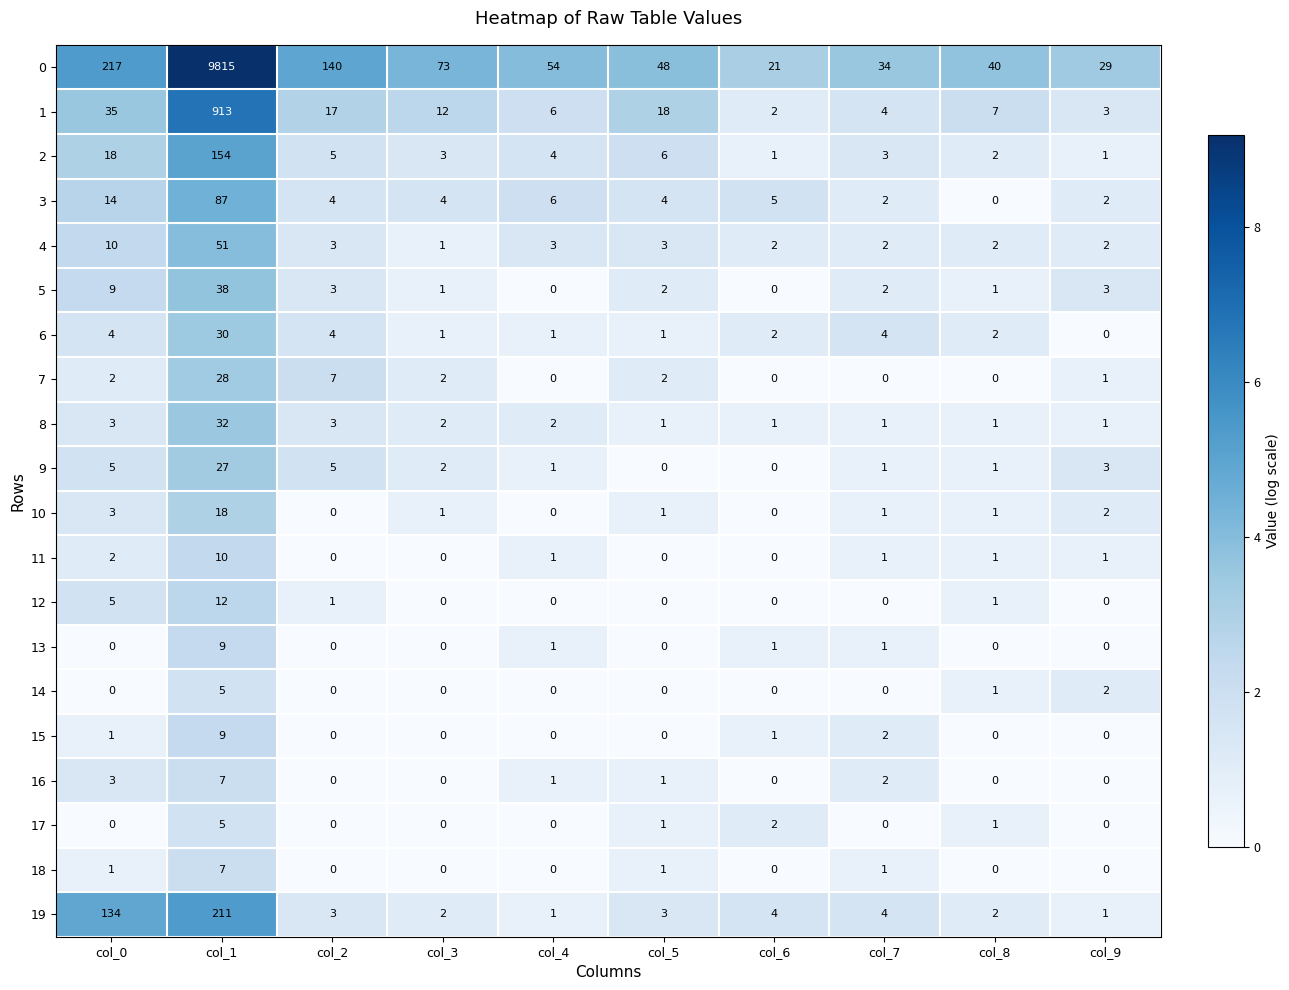

At which category does the chart reach its peak across all series?

col_1